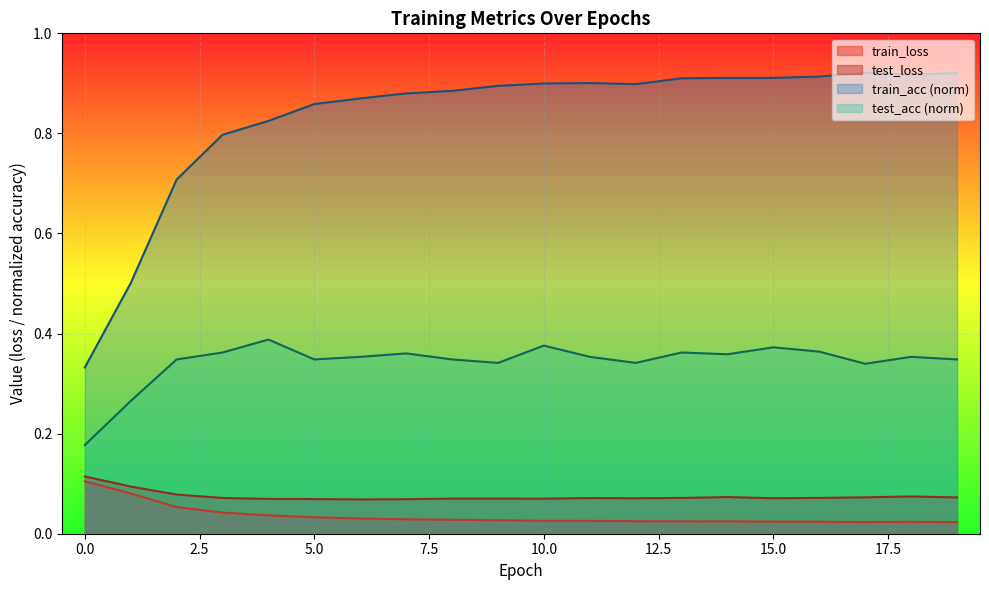

Which series has the largest range (max minus min)?

train_acc (norm)